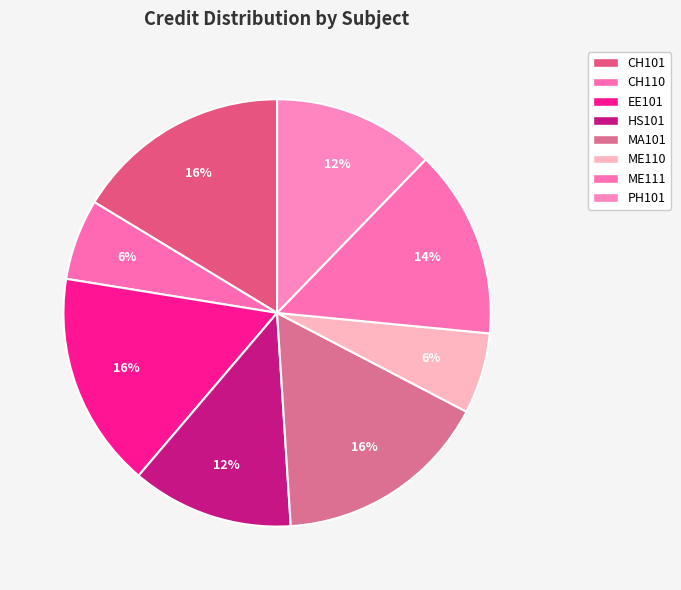

Is the sum of CH101 and EE101 greater than half?

No